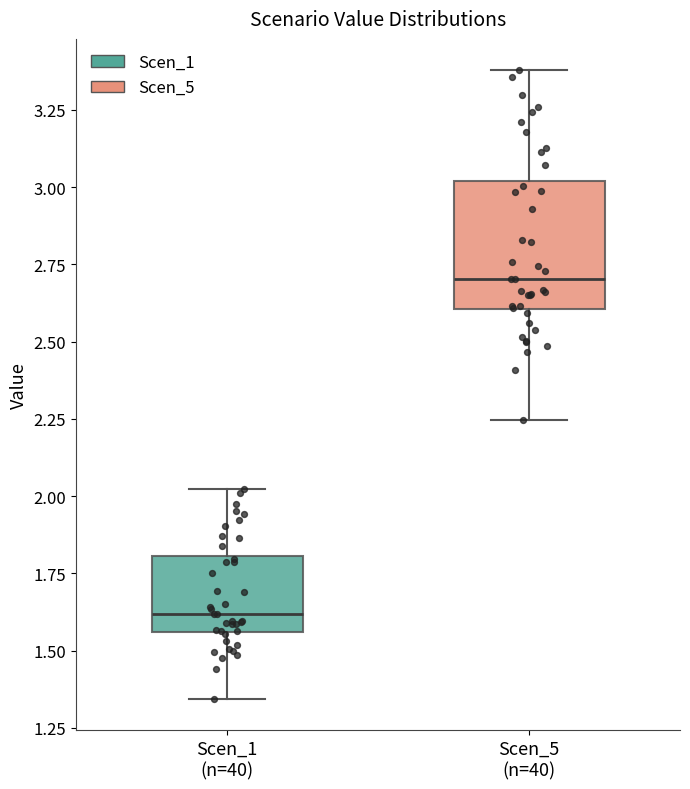

Reading left to right, transcribe this box plot: for each box, give where its median line is, the range the box spans, and where its two whiskers end, as read against the y-axis. The values are not printed on the chart, so give them approximately, as read against the axis.

Scen_1 (n=40): median 1.60, box 1.55 to 1.80, whiskers 1.35 to 2.00
Scen_5 (n=40): median 2.70, box 2.60 to 3.00, whiskers 2.25 to 3.40